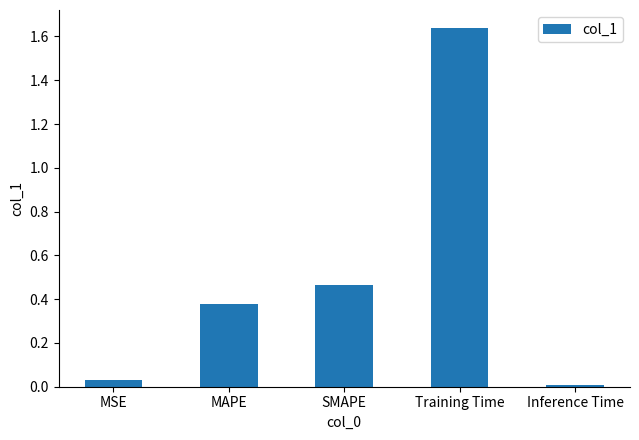

What is the sum of all values?

2.5